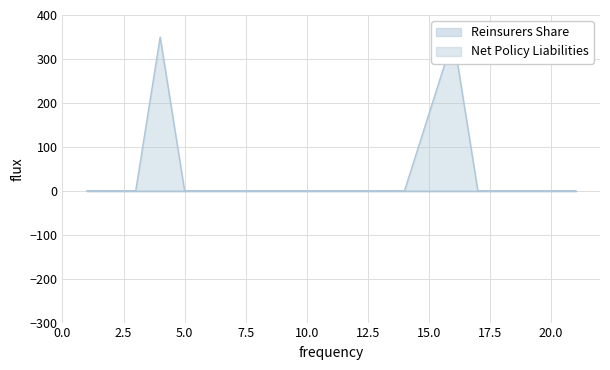

Does the chart have visible grid lines?

Yes